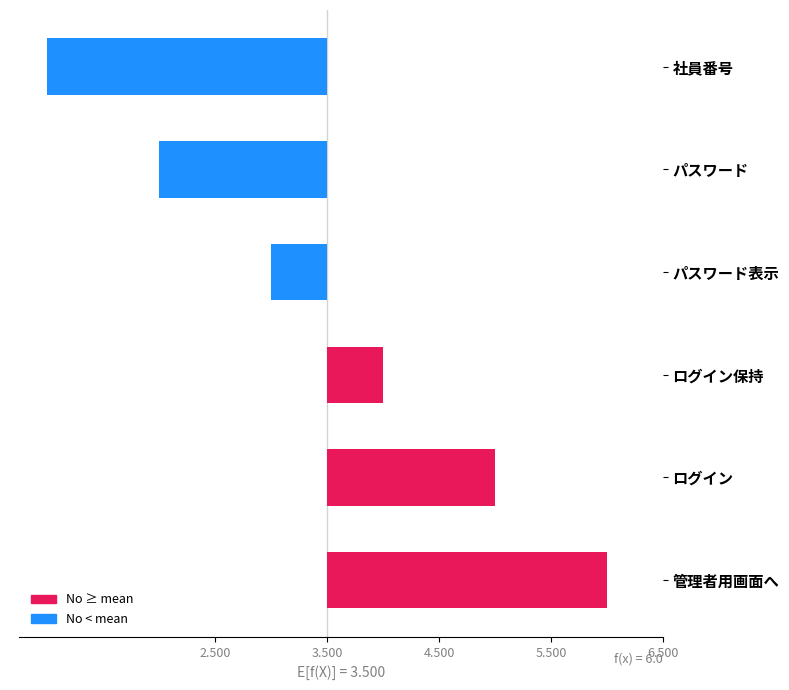

What value does the data have at 管理者用画面へ?

2.5